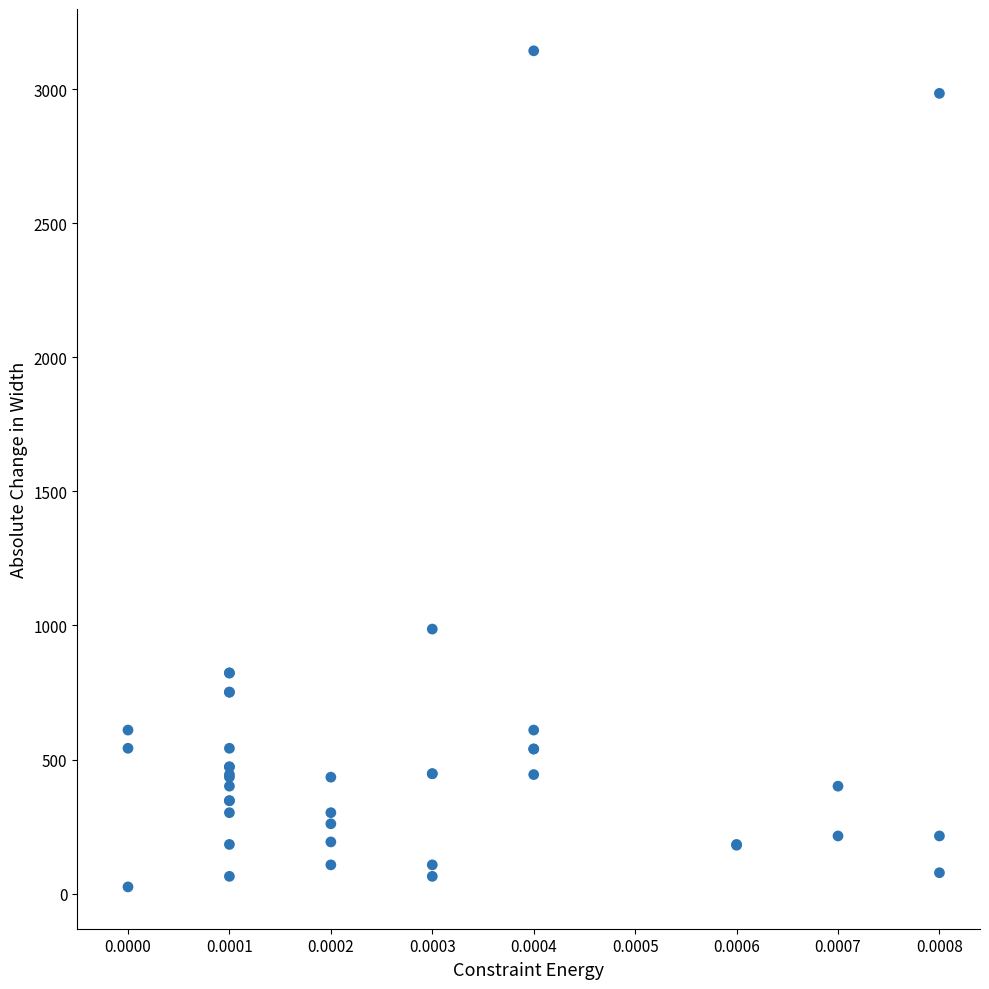

What Y value in the scatter plot is closest to 1583?

986.5